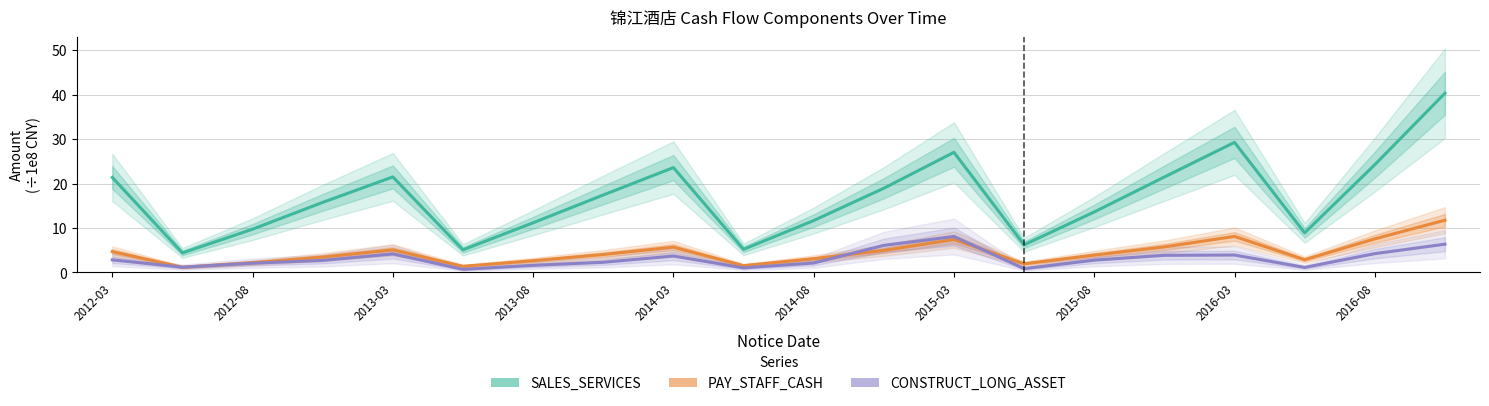

Reading left to right, extract all data points from this chart.

SALES_SERVICES (÷1e8 CNY): 21.4	4.4	9.7	15.8	21.5	5.1	11.2	17.4	23.6	5.2	11.7	19.0	27.0	6.2	13.6	21.5	29.3	8.9	24.3	40.4
PAY_STAFF_CASH (÷1e8 CNY): 4.7	1.2	2.2	3.5	5.1	1.4	2.6	4.0	5.7	1.5	3.1	5.0	7.4	1.9	3.9	5.8	8.1	2.9	7.6	11.8
CONSTRUCT_LONG_ASSET (÷1e8 CNY): 2.8	1.2	2.1	2.7	4.2	0.7	1.6	2.3	3.7	1.0	2.1	6.1	8.1	0.9	2.8	3.9	3.9	1.1	4.2	6.4